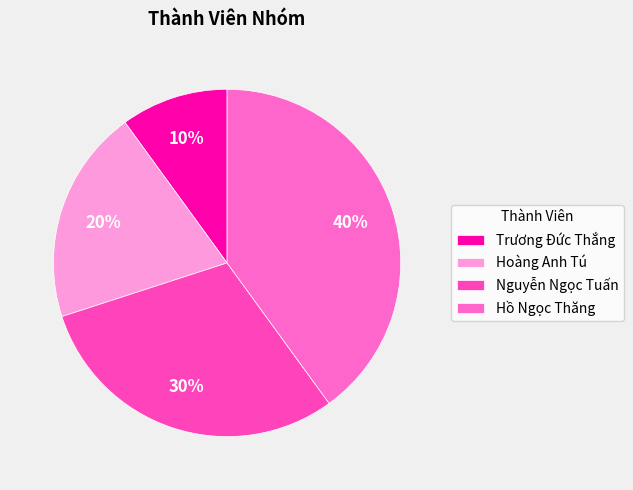

What is the smallest slice in the pie chart?

Trương Đức Thắng